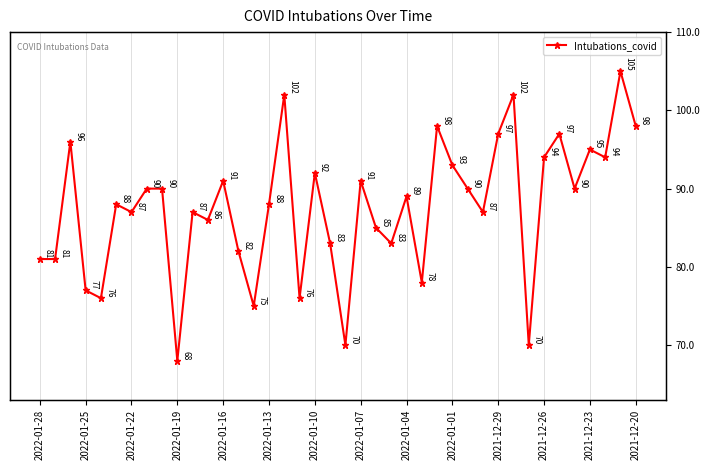

What is the difference between the second highest and minimum values?

34